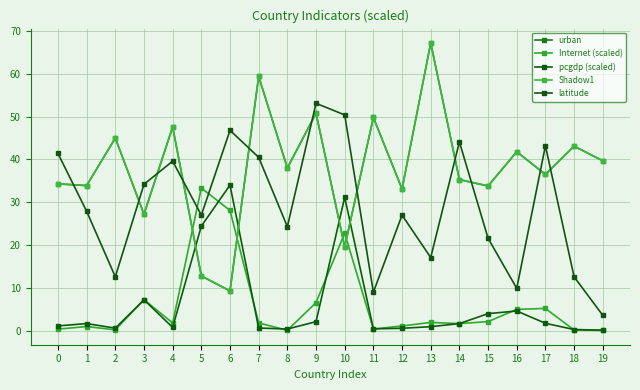

Reading left to right, extract all data points from this chart.

urban: 0=34.3	1=33.9	2=45.0	3=27.2	4=47.6	5=12.8	6=9.3	7=59.4	8=38.0	9=50.8	10=19.6	11=49.8	12=33.1	13=67.2	14=35.3	15=33.8	16=41.8	17=36.5	18=43.1	19=39.7
Internet (scaled): 0=0.4	1=1.0	2=0.2	3=7.2	4=1.8	5=33.3	6=28.1	7=1.8	8=0.1	9=6.6	10=22.8	11=0.4	12=1.1	13=1.9	14=1.7	15=2.1	16=5.0	17=5.2	18=0.2	19=0.1
pcgdp (scaled): 0=1.1	1=1.7	2=0.6	3=7.2	4=0.8	5=24.4	6=34.0	7=0.6	8=0.4	9=2.1	10=31.2	11=0.4	12=0.6	13=0.9	14=1.7	15=4.0	16=4.6	17=1.7	18=0.3	19=0.1
Shadow1: 0=34.3	1=33.9	2=45.0	3=27.2	4=47.6	5=12.8	6=9.3	7=59.4	8=38.0	9=50.8	10=19.6	11=49.8	12=33.1	13=67.2	14=35.3	15=33.8	16=41.8	17=36.5	18=43.1	19=39.7
latitude: 0=41.4	1=27.9	2=12.6	3=34.2	4=39.6	5=27.0	6=46.8	7=40.5	8=24.3	9=53.1	10=50.4	11=9.0	12=27.0	13=17.1	14=44.1	15=21.6	16=9.9	17=43.2	18=12.6	19=3.6